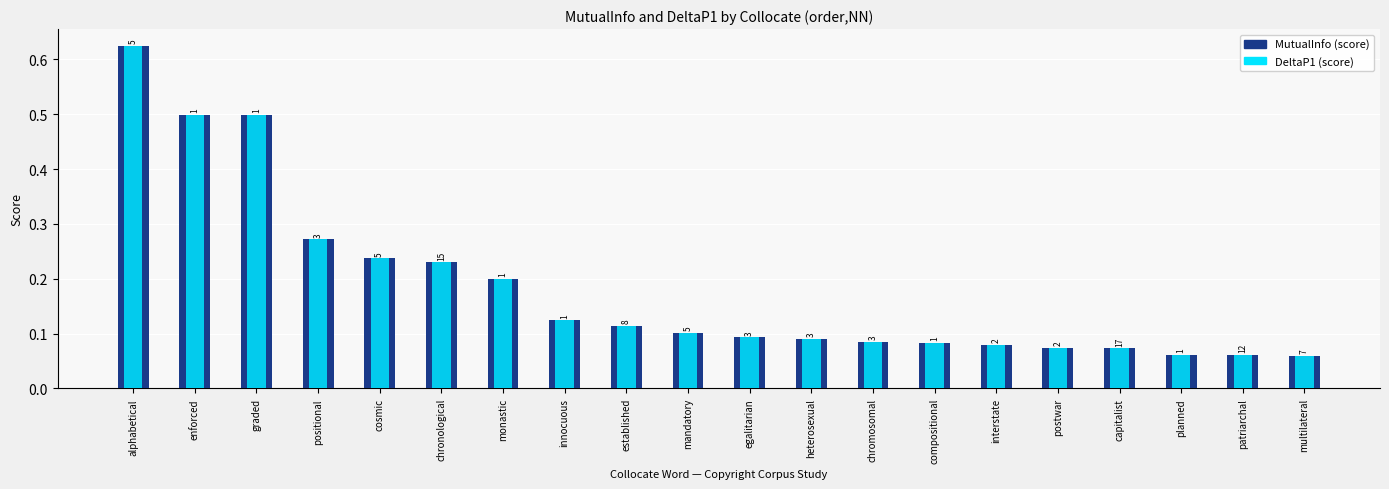

What is the label of the 15th bar from the right?

chronological